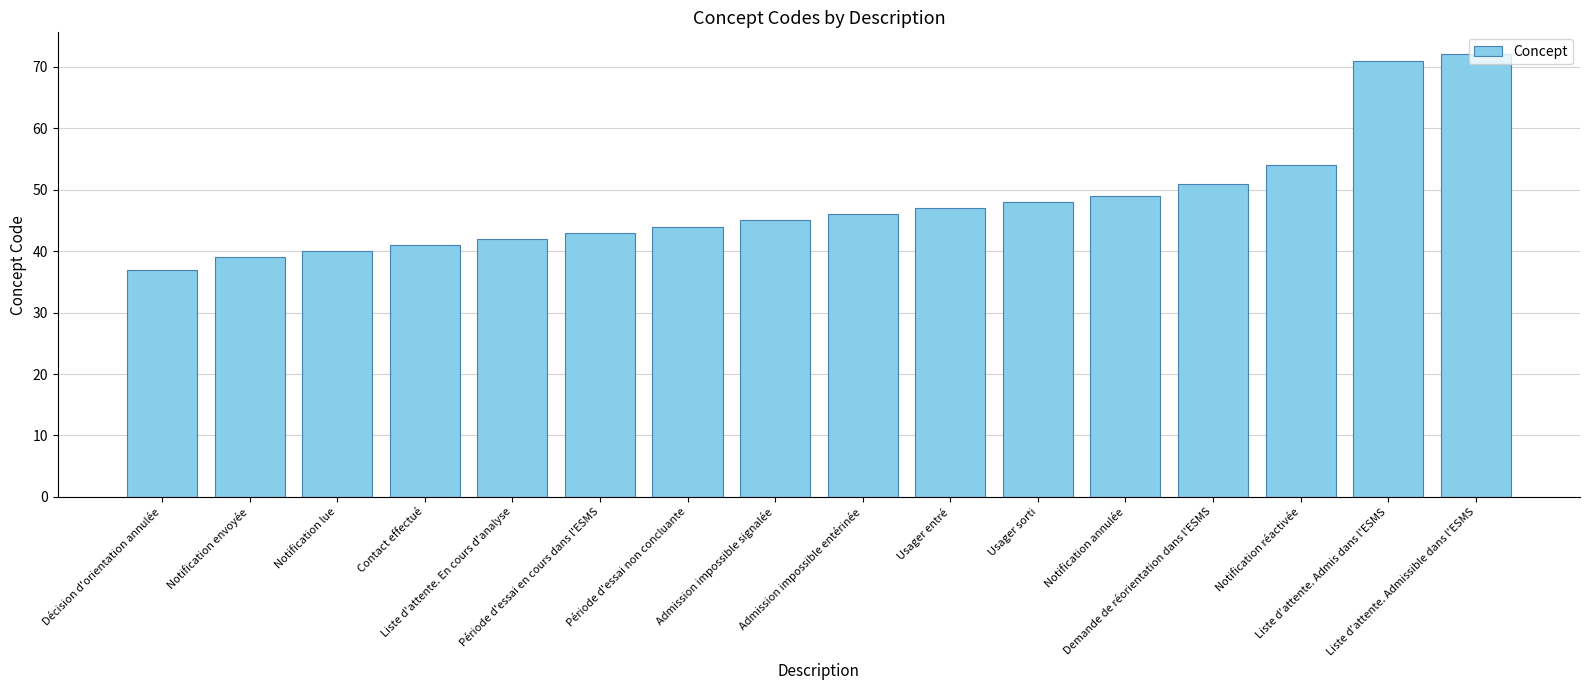

What is the average value?

48